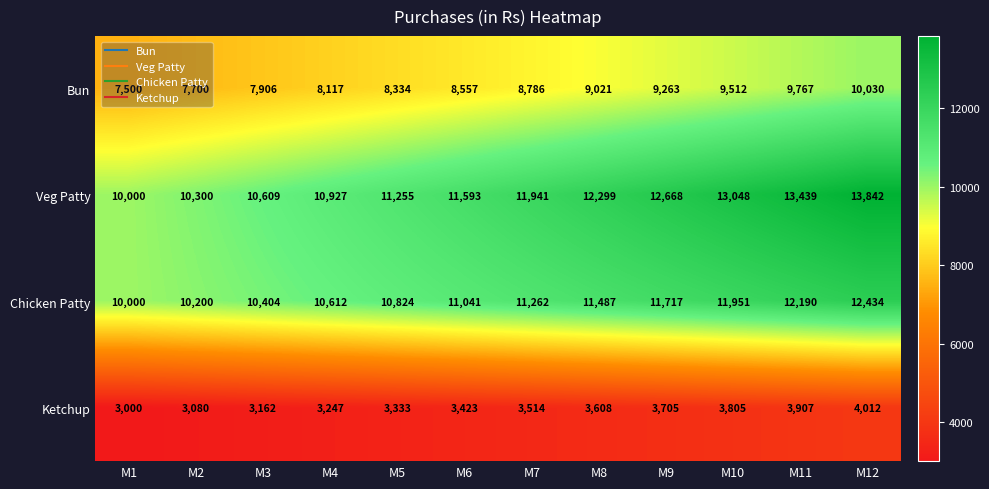

What is the difference between the highest and lowest values at M7?

8427